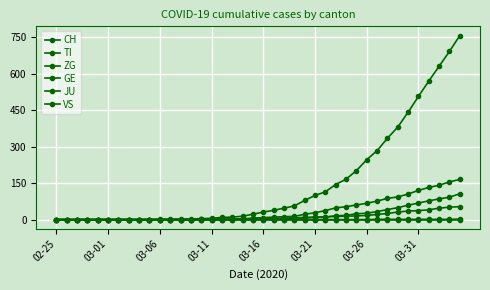

Does the chart have visible grid lines?

Yes